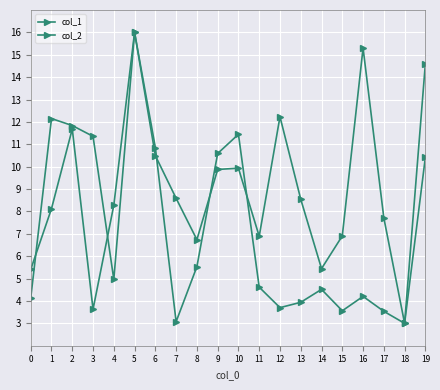

Between which two adjacent categories do col_2 and col_1 first intersect?

0 and 1